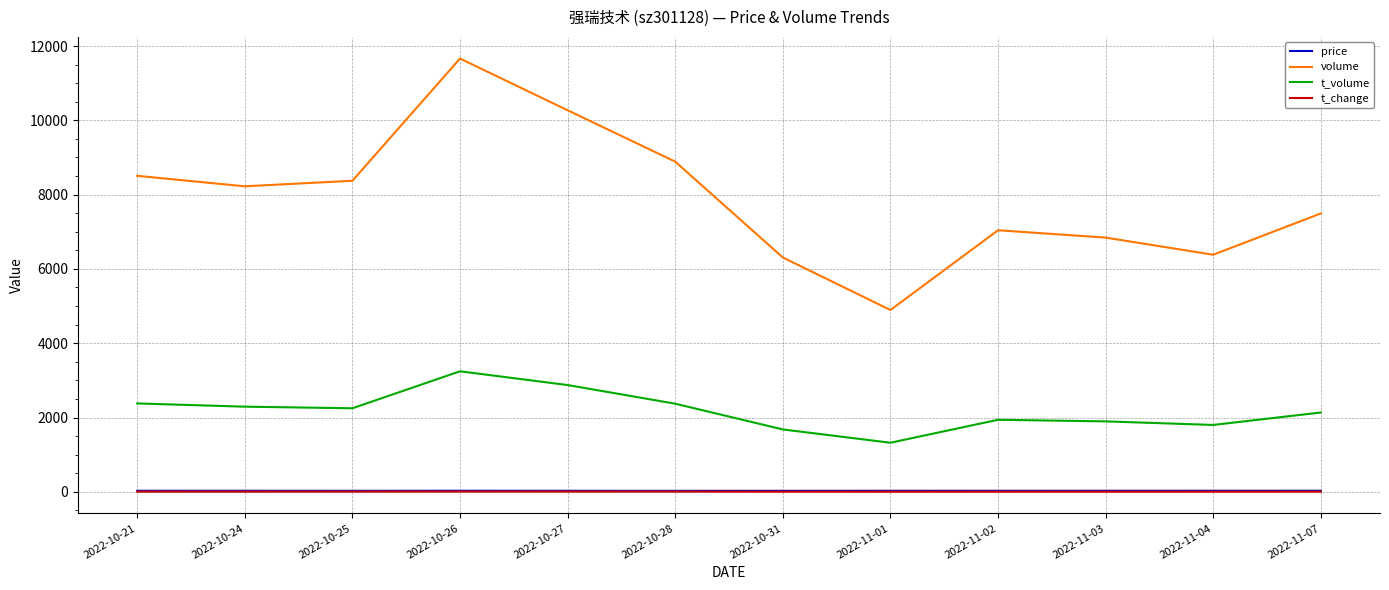

At which category is the sum across all series the highest?

2022-10-26